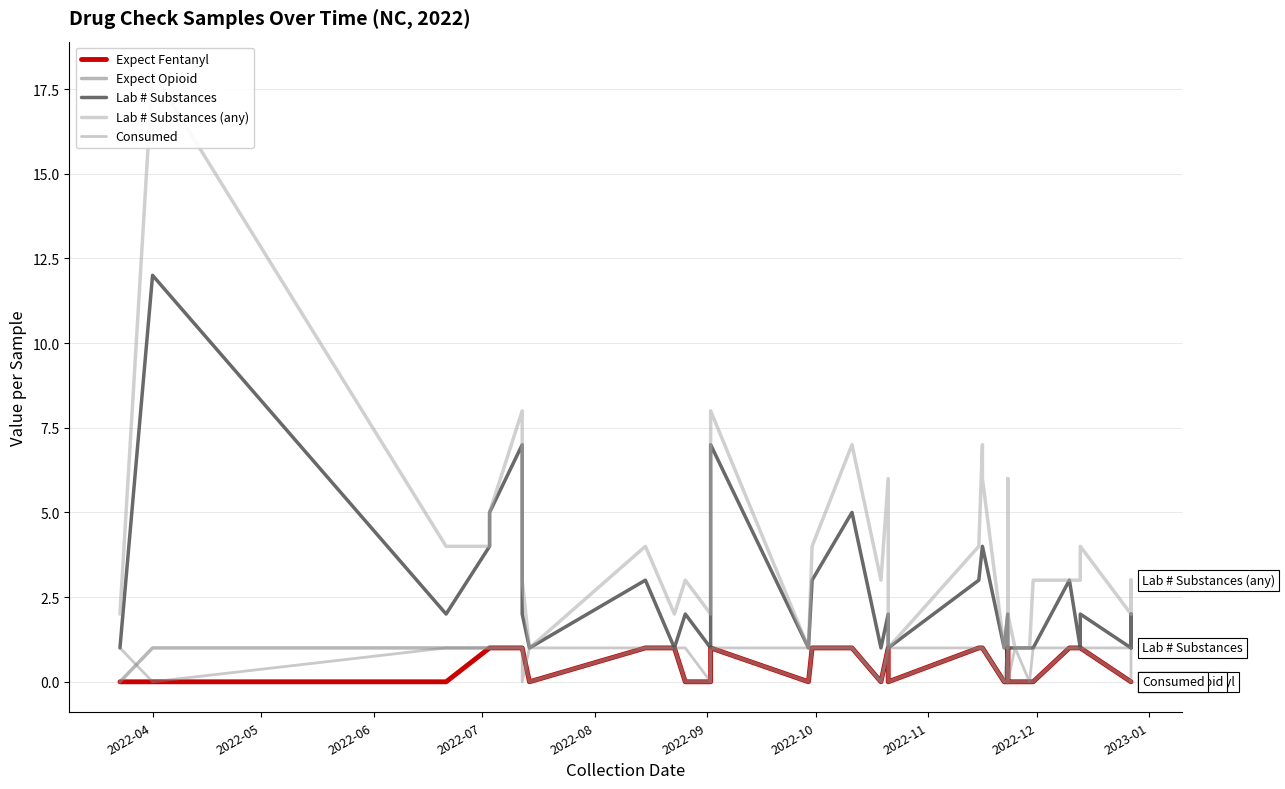

What is the label of the 5th point from the left?

2022-08